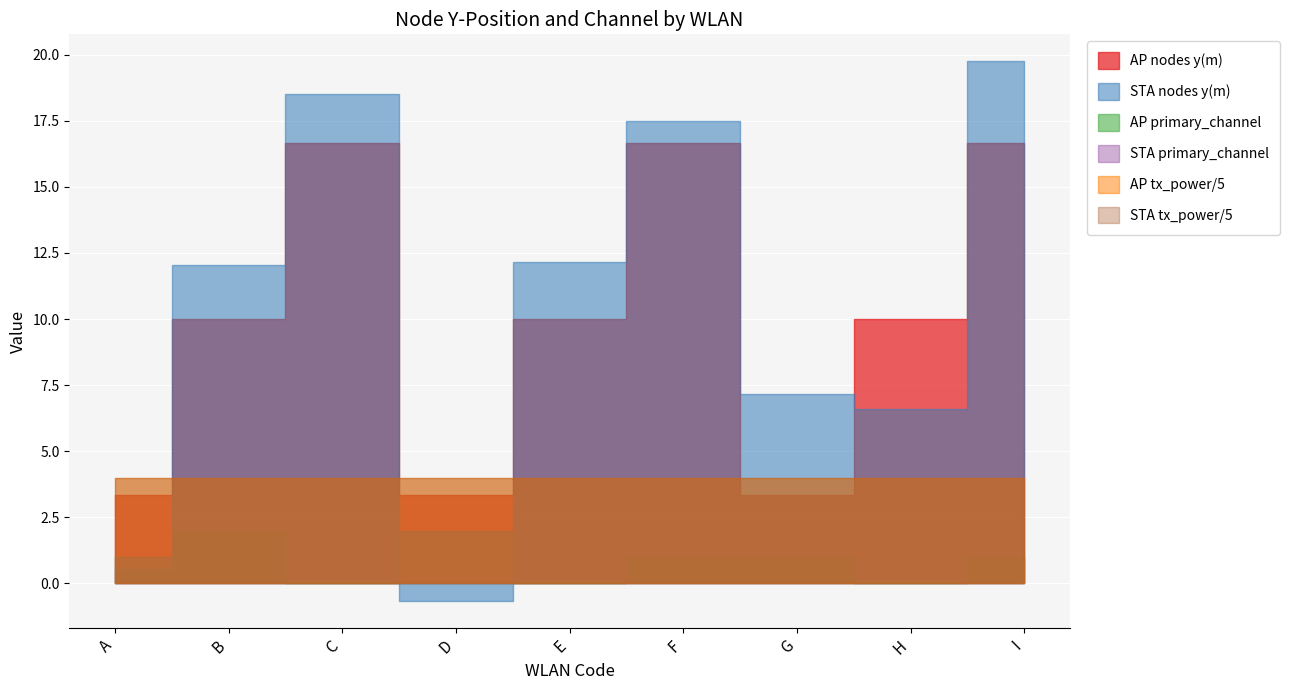

At which category does AP nodes reach its first local peak?

C